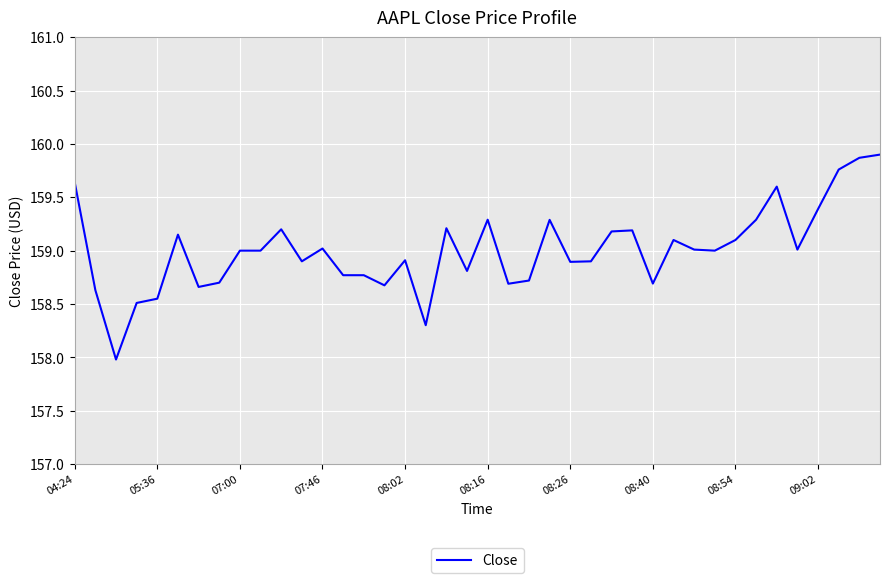

What is the difference between the maximum and minimum values?

1.9